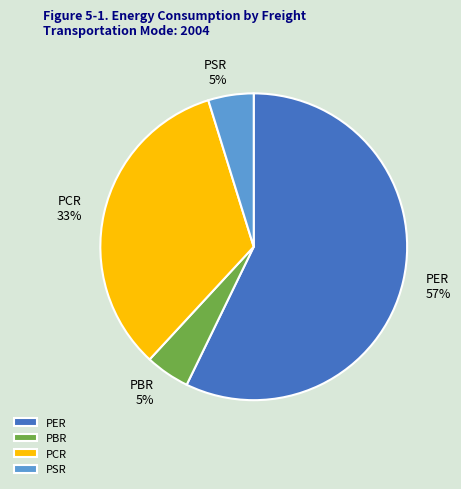

How many slices are in this pie chart?

4